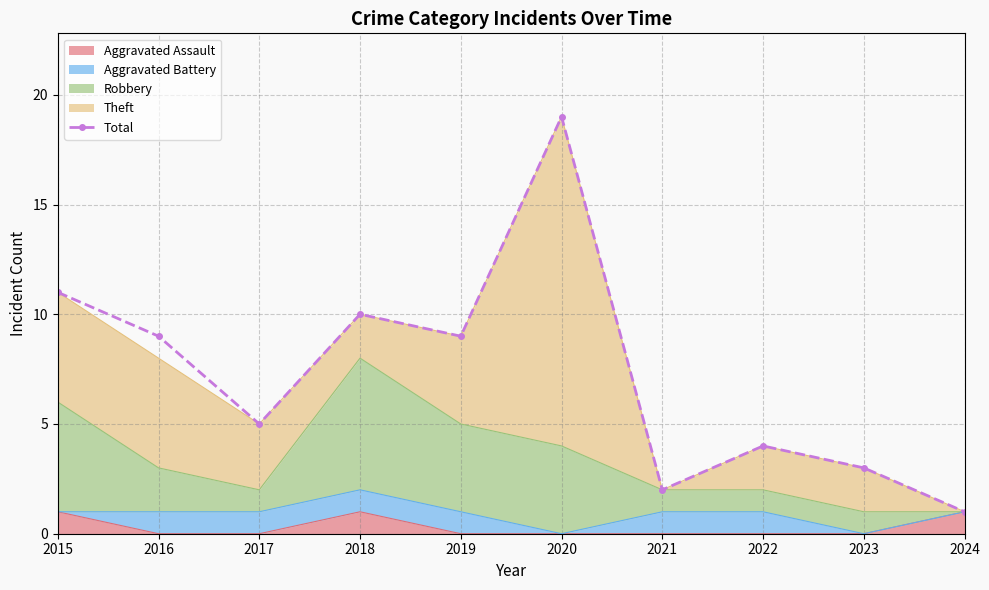

What is the maximum value shown in the chart?

19